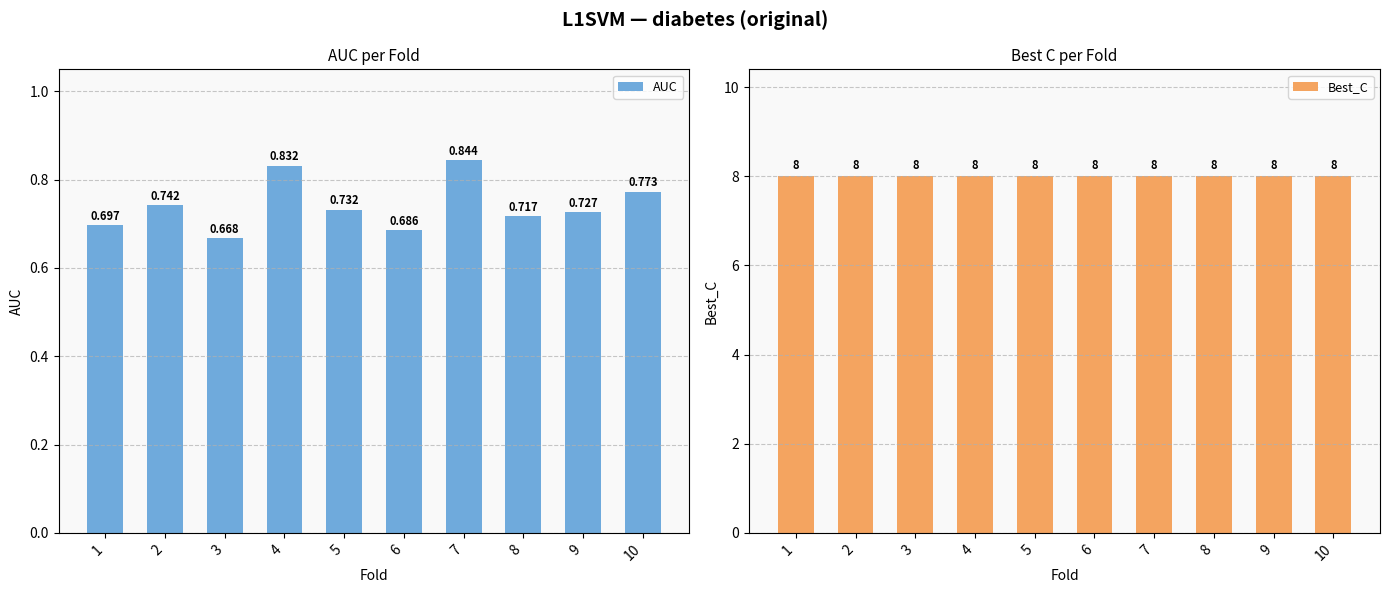

At 1, list the series in order from largest to smallest.

Best_C, AUC